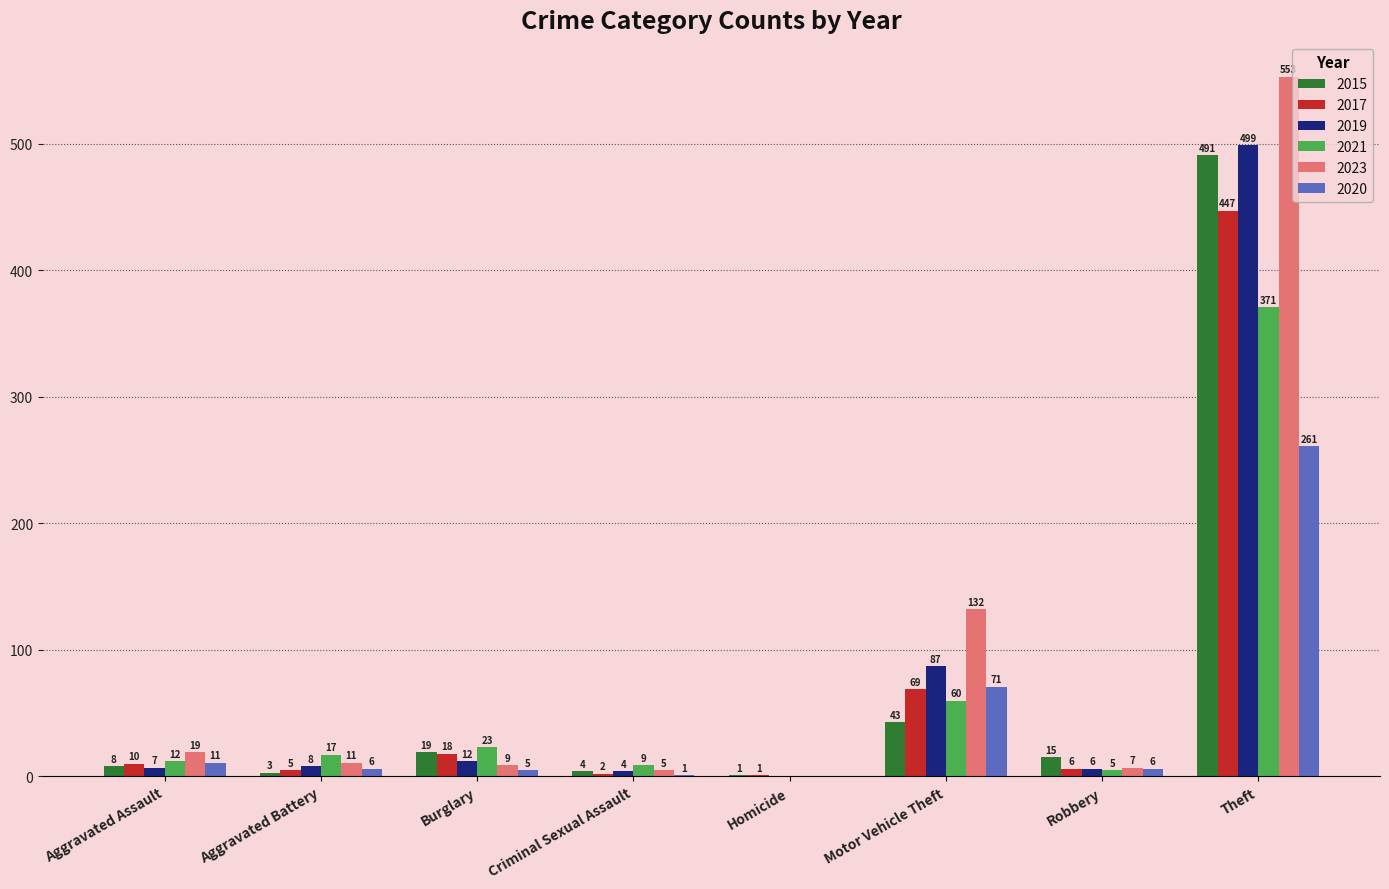

Which series has the largest total across all categories?

2023